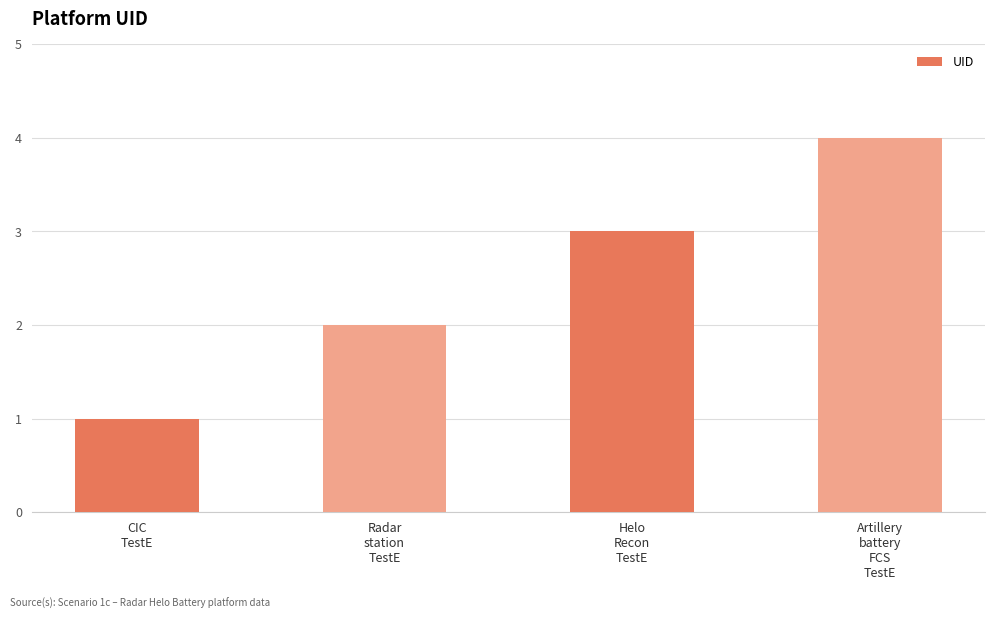

Are the bars grouped side by side (vs. stacked)?

No